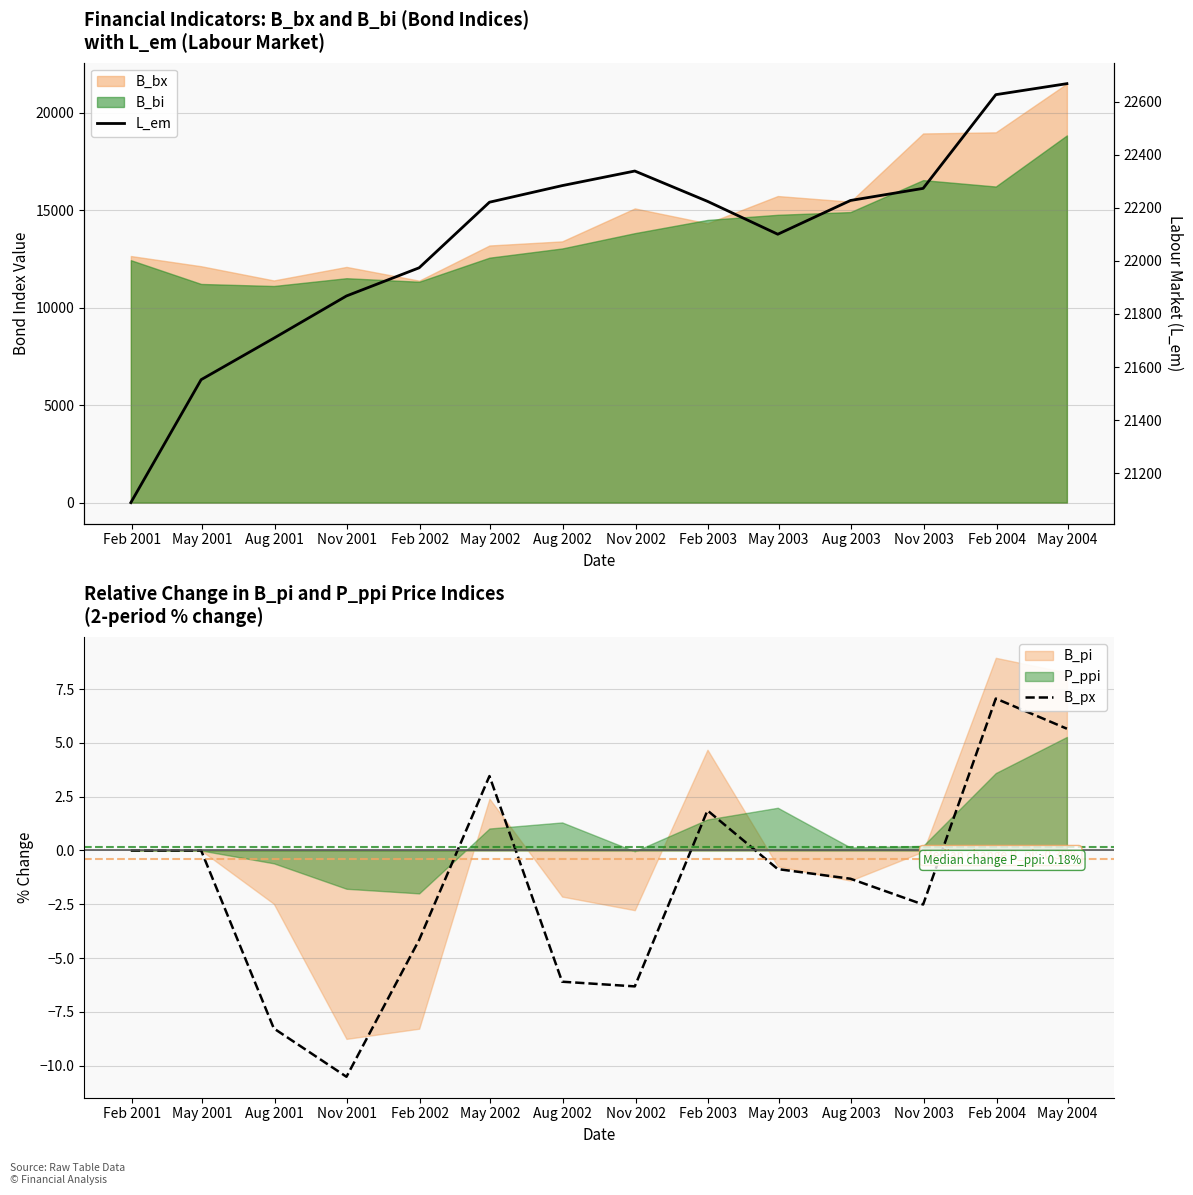

What is the lowest value of the B_px series?

-10.5